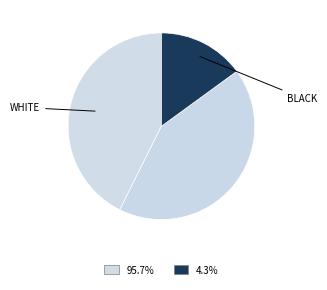

Count the number of slices in the pie.

3